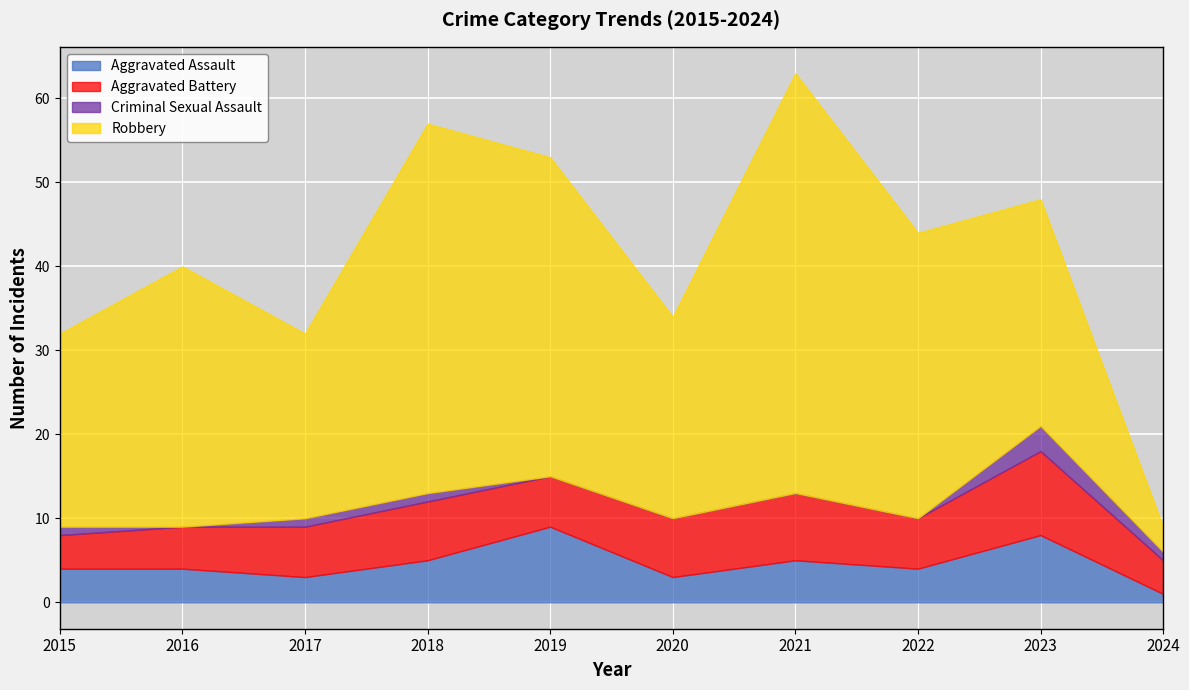

How many interior local peaks does the Aggravated Assault series have?

3